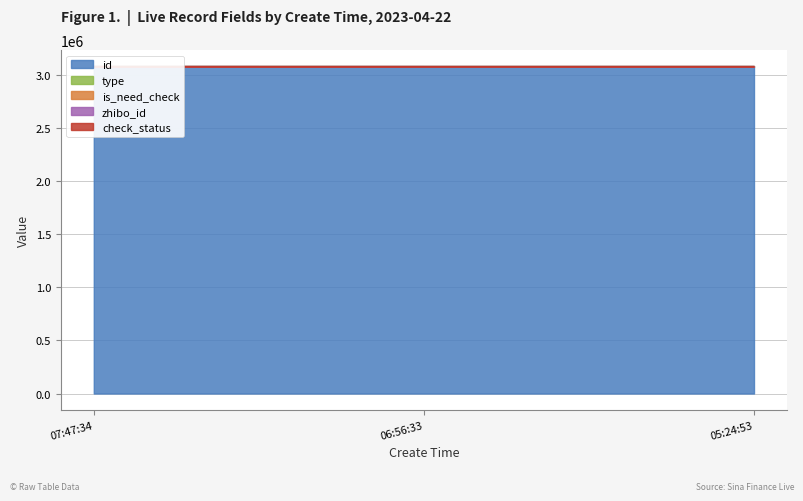

What is the label of the 1st point from the left?

07:47:34